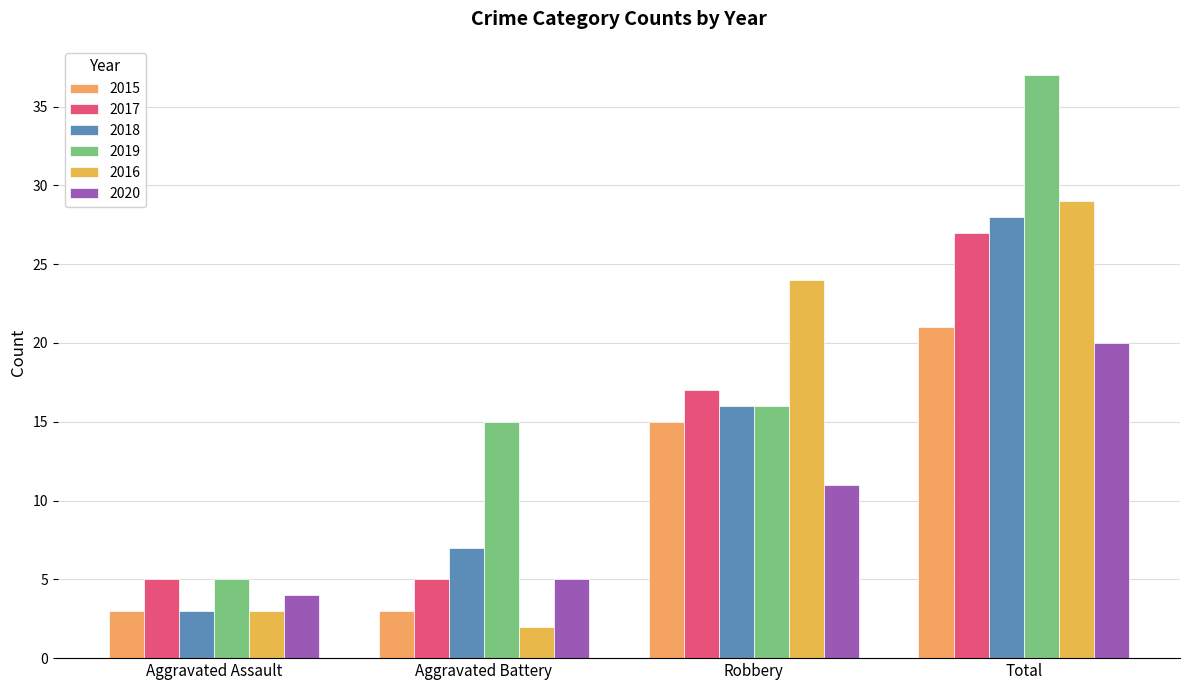

What is the difference between the 2015 values at Aggravated Assault and Robbery?

12